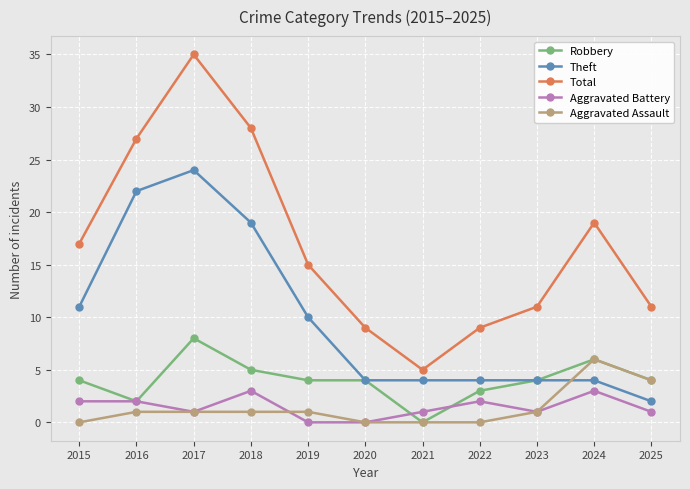

What are all the series names shown in the legend?

Robbery, Theft, Total, Aggravated Battery, Aggravated Assault